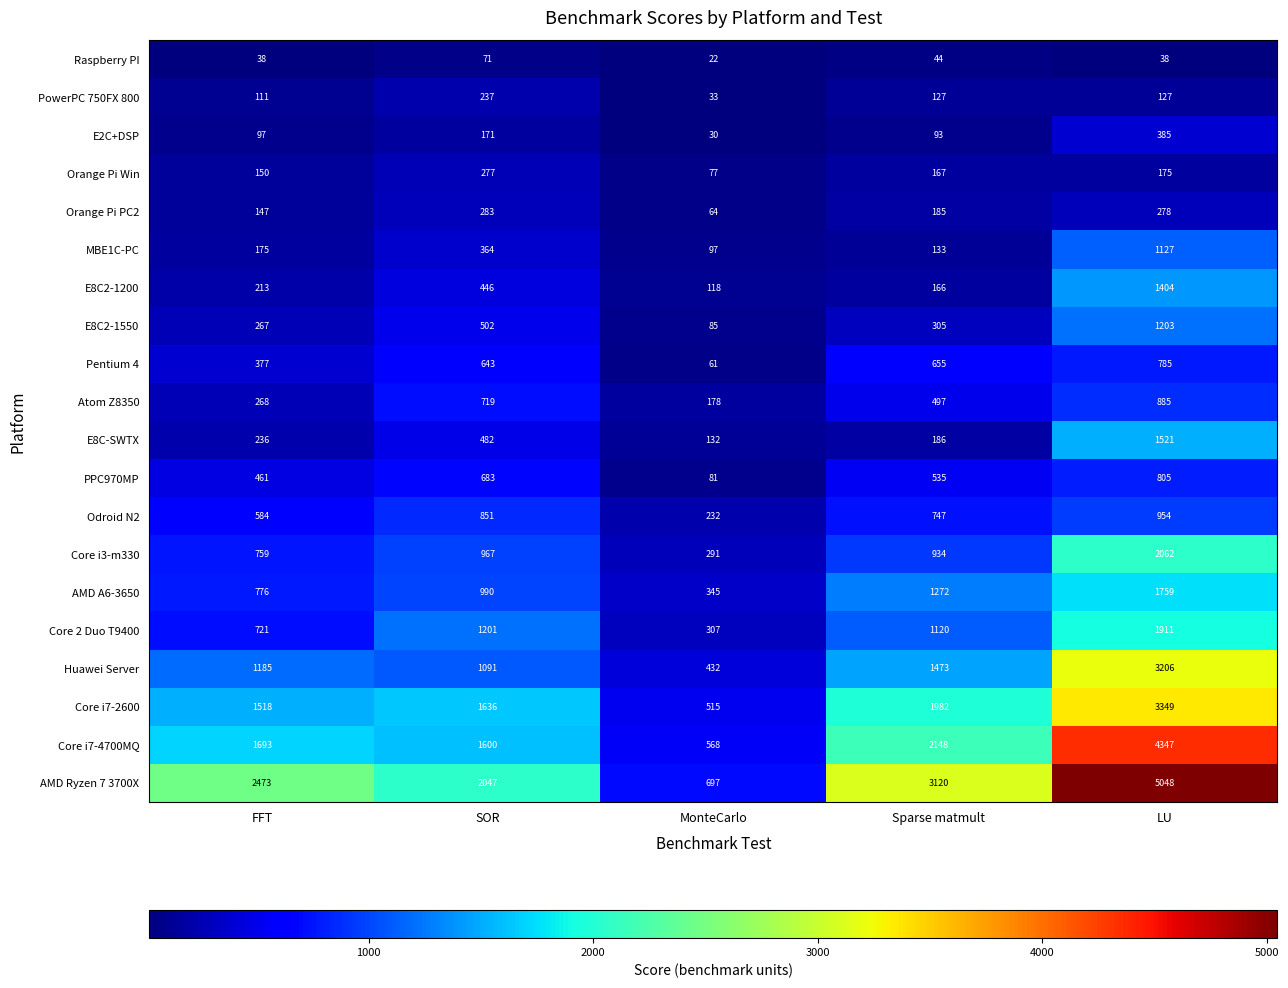

Which series changed the most between FFT and Sparse matmult?

AMD Ryzen 7 3700X